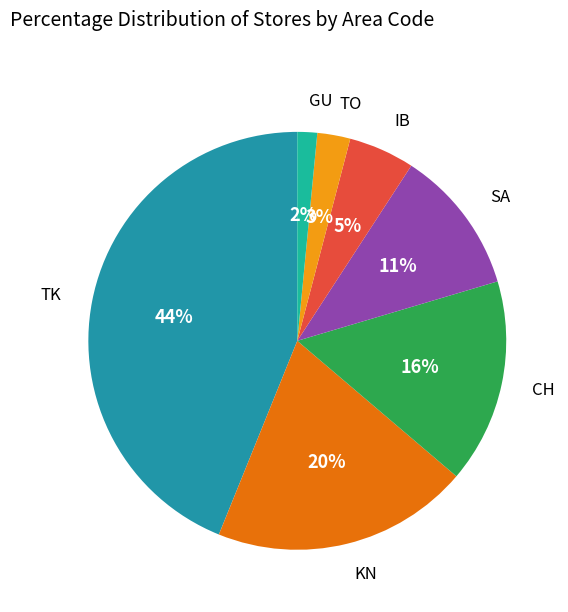

Is there any slice that represents more than half of the pie?

No